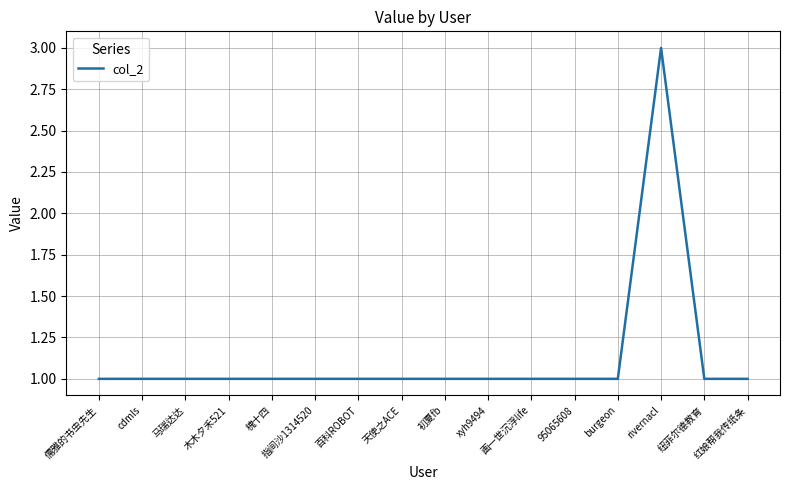

The chart shows a value of 3 at rivernacl. True or false?

True